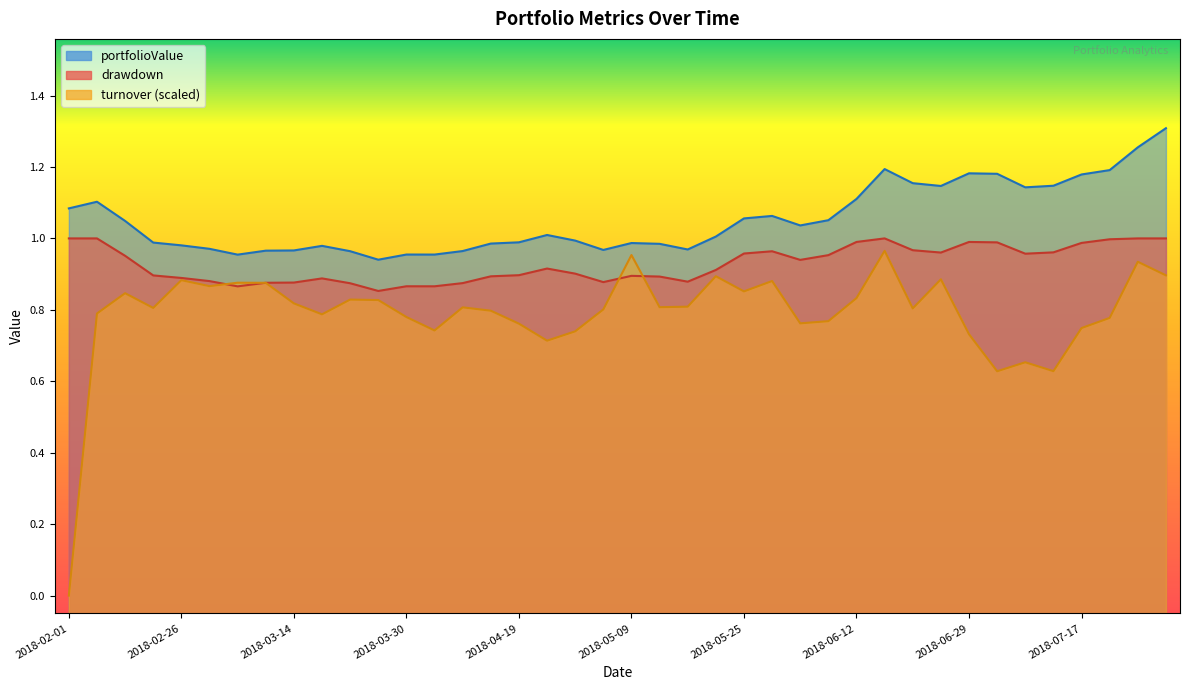

What position from the left is 2018-06-26?

32